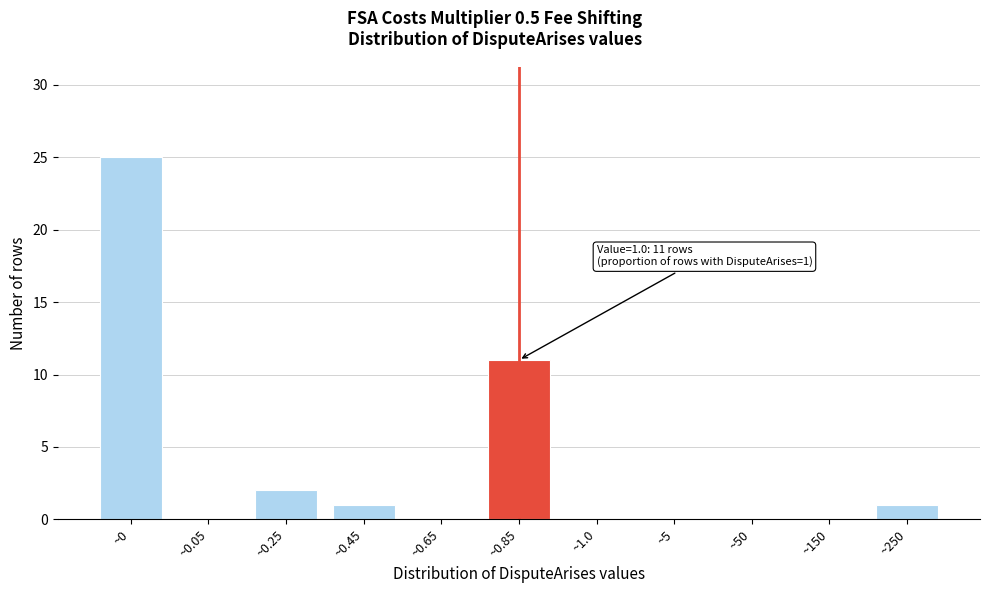

Reading left to right, list all the values displayed in this chart.

~0=25	~0.05=0	~0.25=2	~0.45=1	~0.65=0	~0.85=11	~1.0=0	~5=0	~50=0	~150=0	~250=1